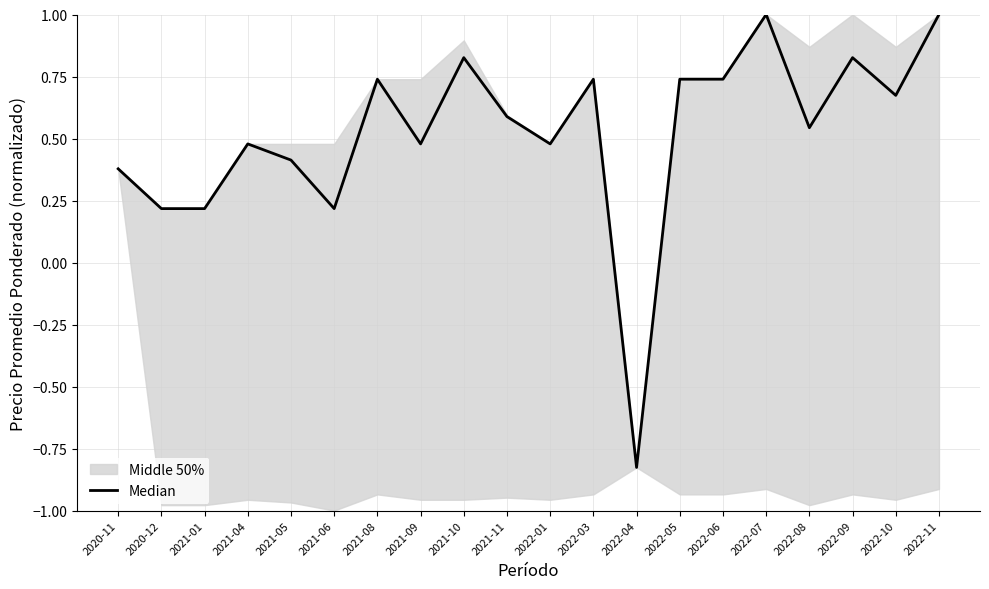

Reading right to left, extract all data points from this chart.

2022-11=1.0	2022-10=0.7	2022-09=0.8	2022-08=0.5	2022-07=1.0	2022-06=0.7	2022-05=0.7	2022-04=-0.8	2022-03=0.7	2022-01=0.5	2021-11=0.6	2021-10=0.8	2021-09=0.5	2021-08=0.7	2021-06=0.2	2021-05=0.4	2021-04=0.5	2021-01=0.2	2020-12=0.2	2020-11=0.4